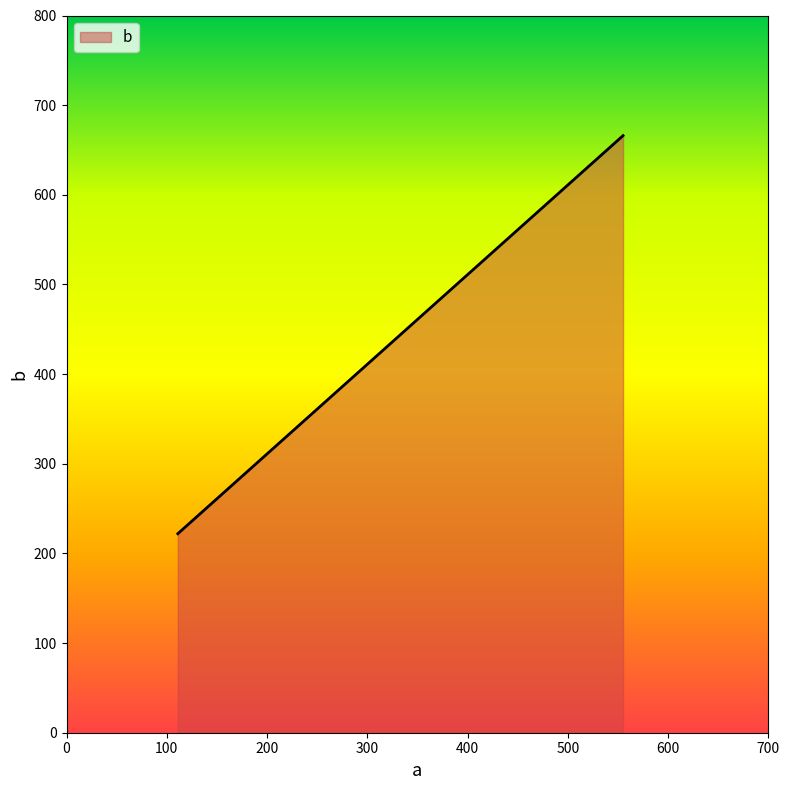

What is the sum of all values?

1332